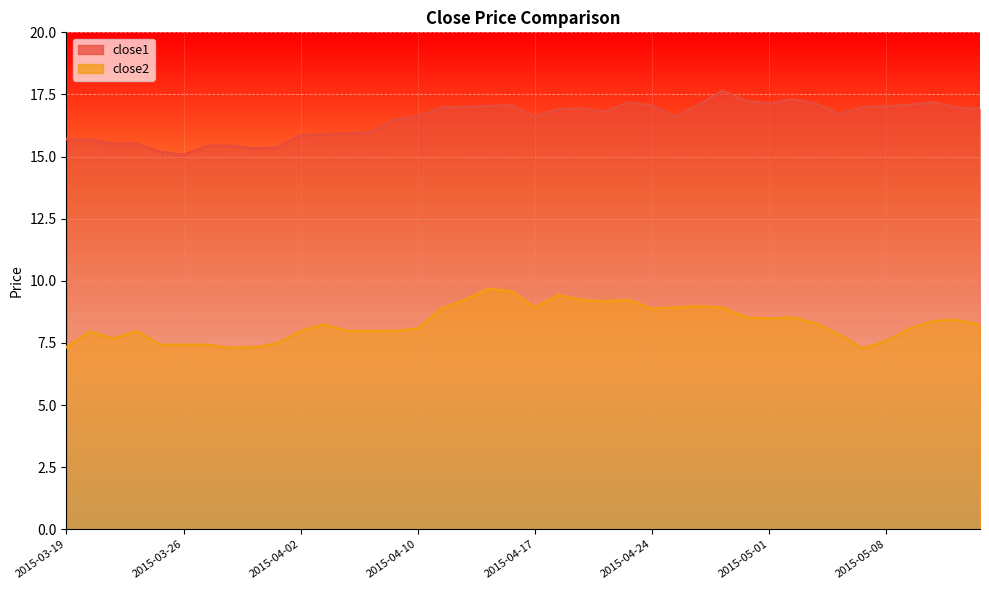

At which label is close1 closest to 16?

2015-04-08